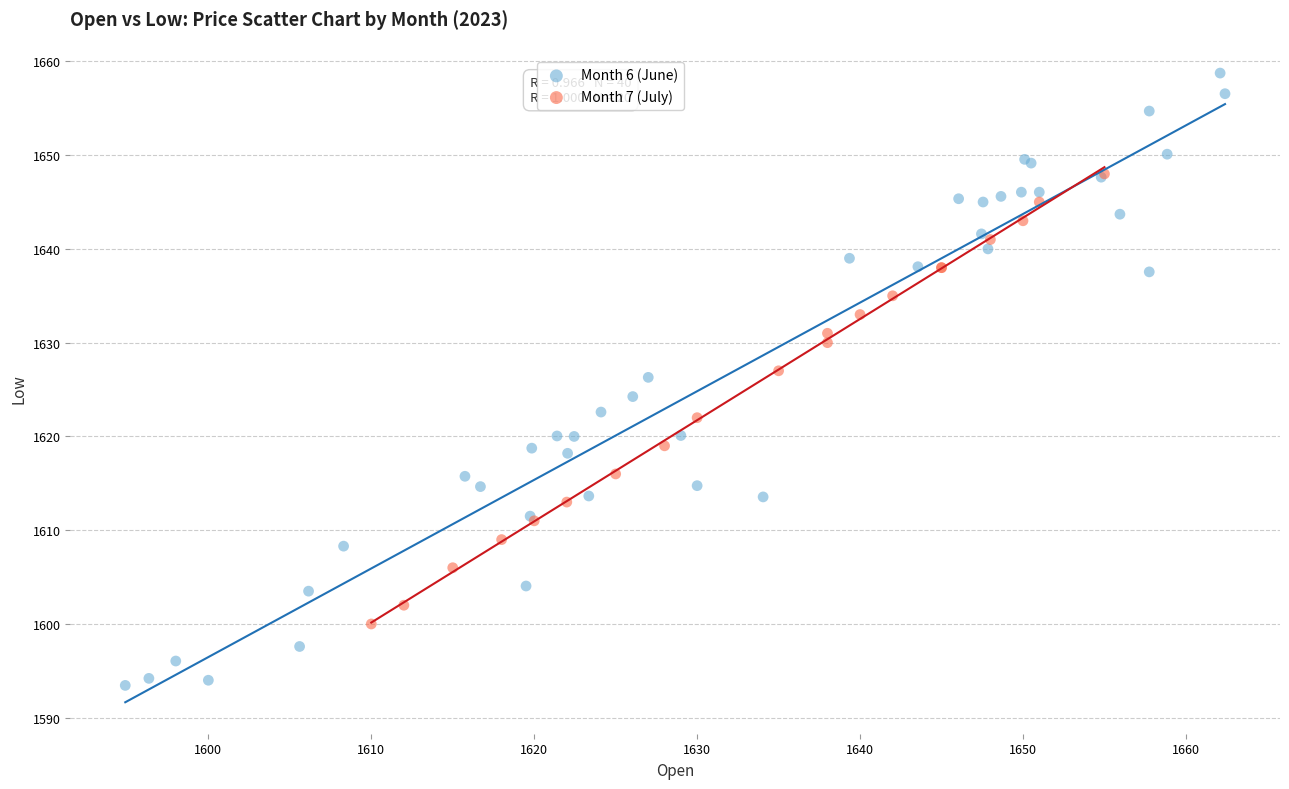

Which series has the largest Y range (max minus min)?

Month 6 (June)